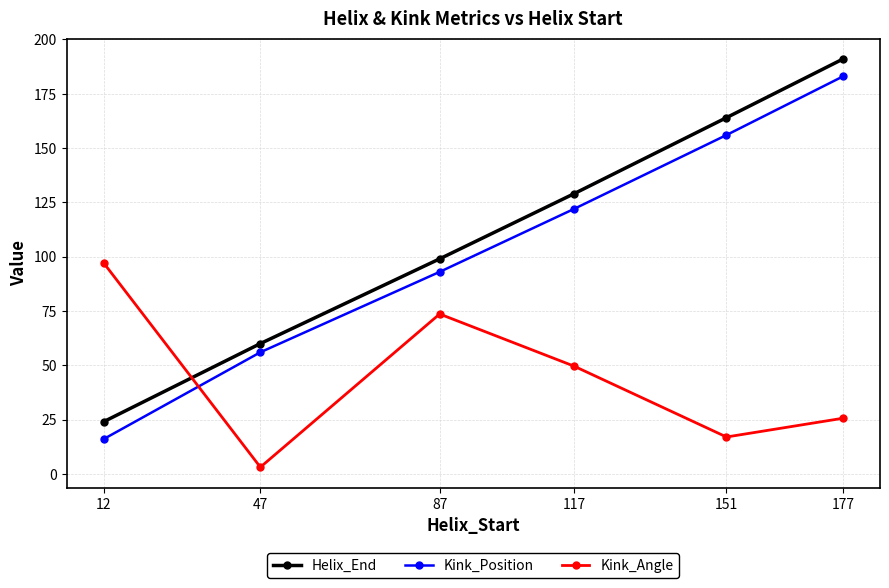

True or false: Kink_Position has more than 0 interior local peaks.

False